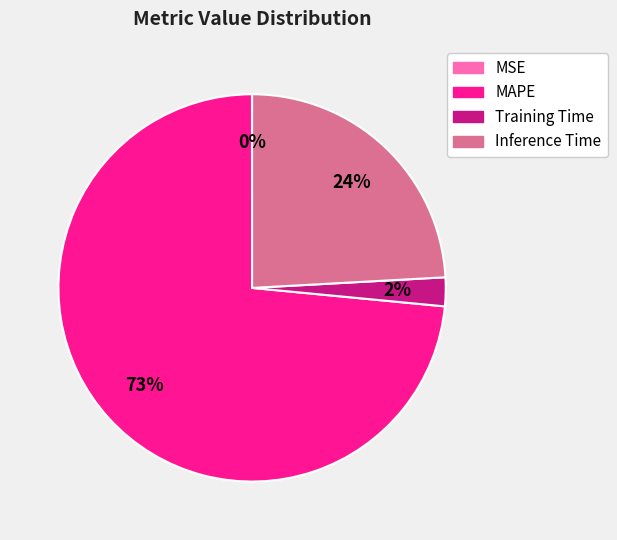

Is there a majority slice in this chart?

Yes